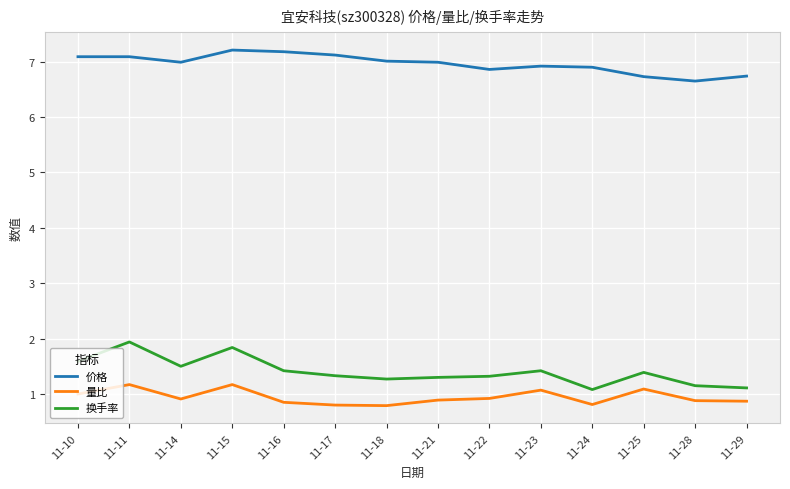

What is the total value across all series at 11-15?

10.2